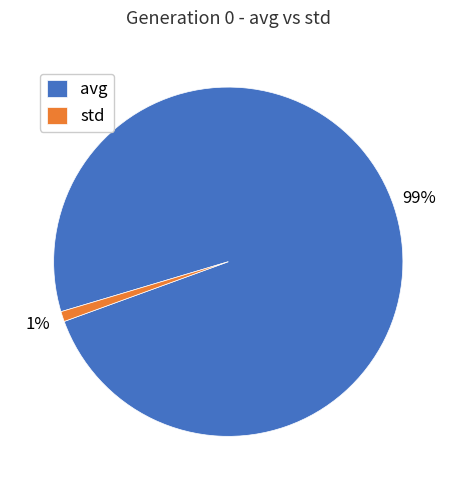

The avg slice represents 89% of the pie. True or false?

False